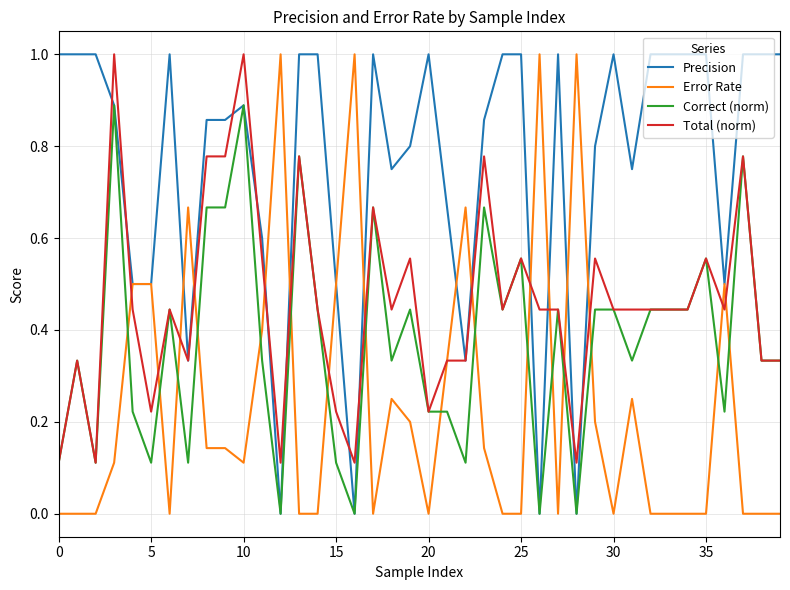

How many times do Error Rate and Correct (norm) cross each other?

16